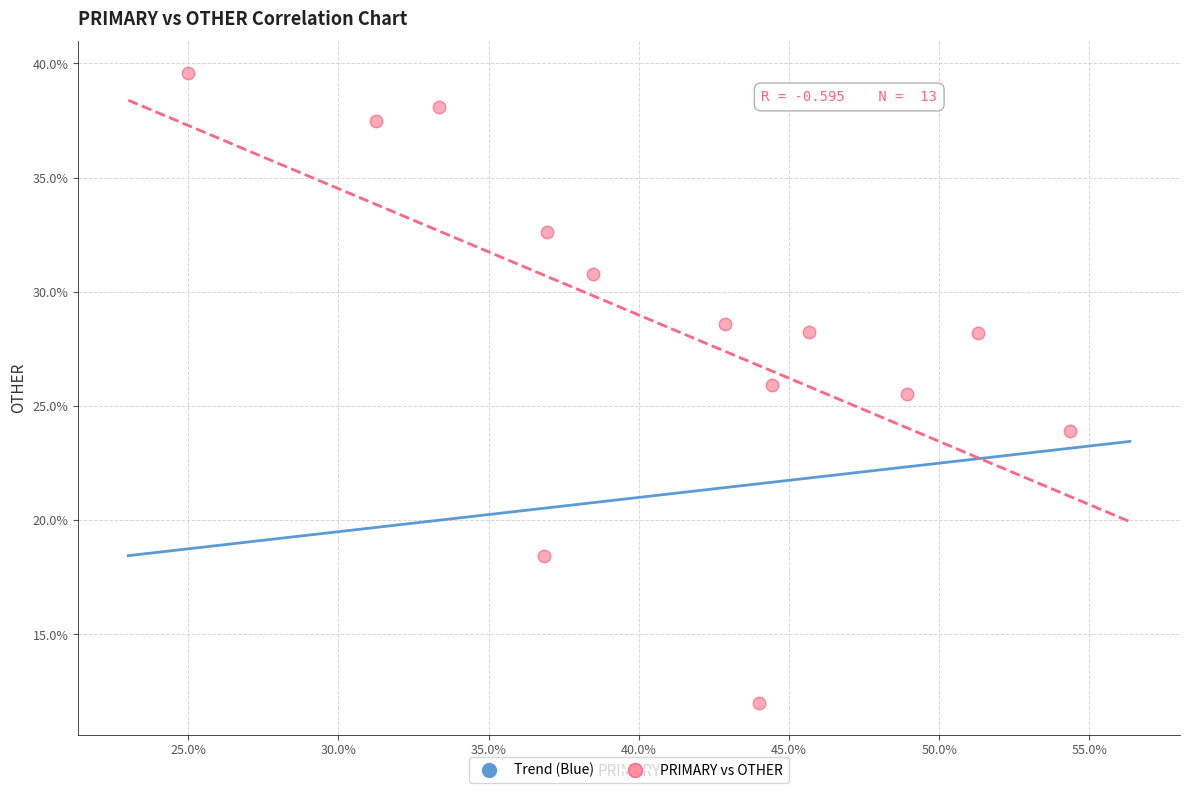

What is the range of Y values (max minus min)?

27.6